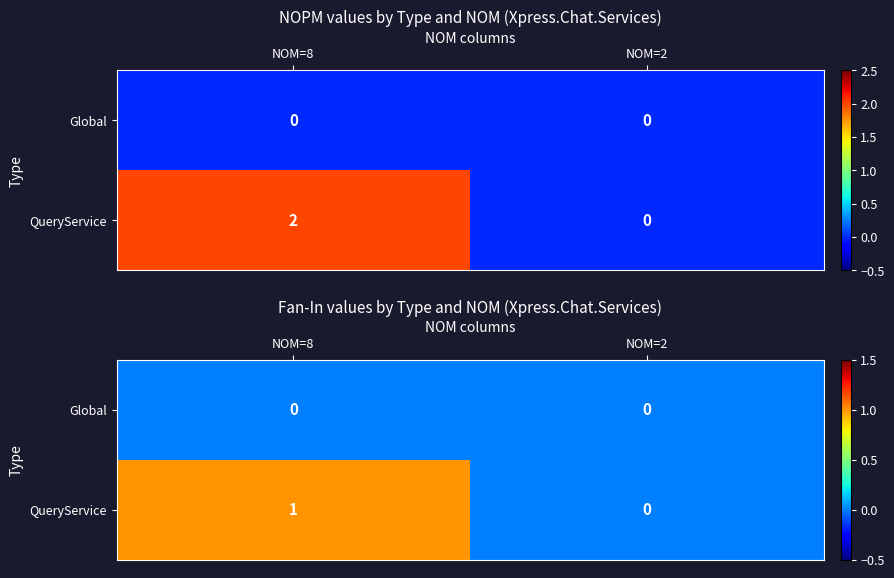

What is the total value across all series at NOM=8?

1